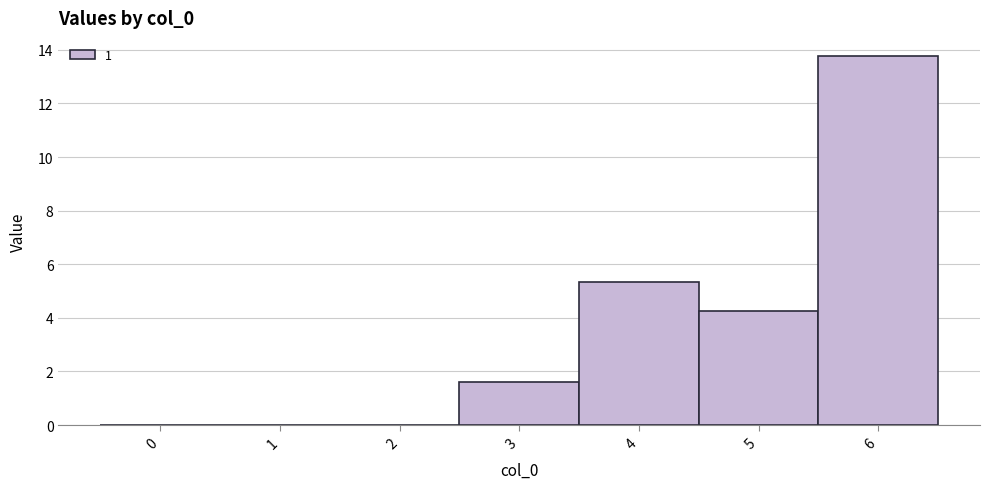

True or false: the data shows 2.5 at 5.

False